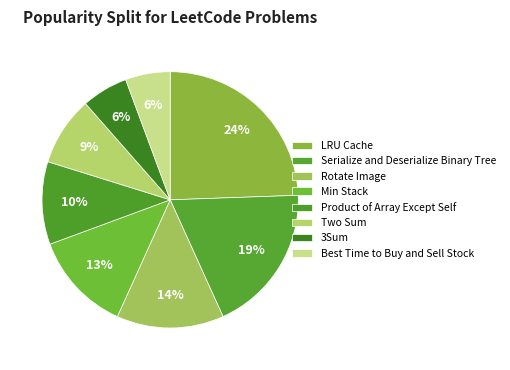

Rank the categories by value from lowest to highest.

Best Time to Buy and Sell Stock, 3Sum, Two Sum, Product of Array Except Self, Min Stack, Rotate Image, Serialize and Deserialize Binary Tree, LRU Cache